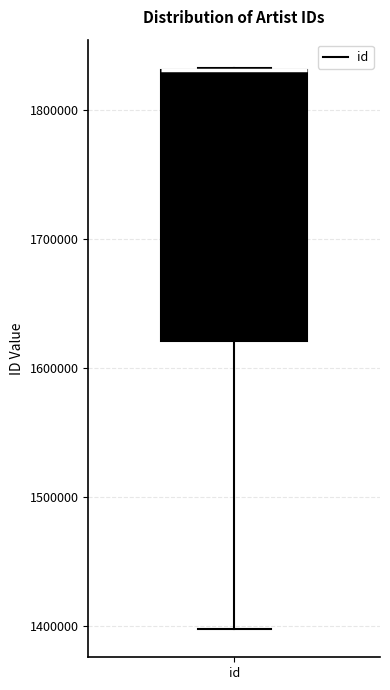

Read this box plot against the y-axis: the position of the median line, the range covered by the box, and the ends of both whiskers. The values are not printed on the chart, so give them approximately, as read against the axis.

median 1830000 (drawn on the box's upper edge), box 1620000 to 1830000, whiskers 1400000 to 1830000